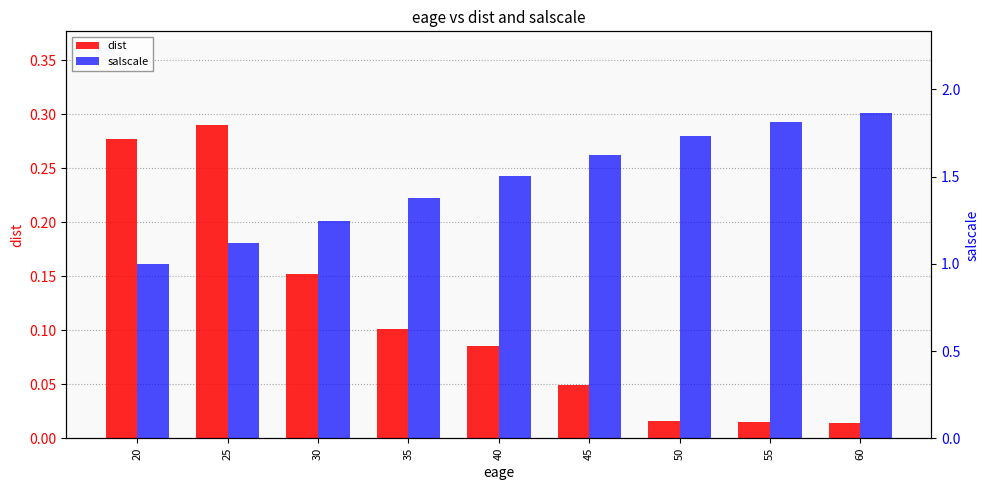

At 45, list the series in order from largest to smallest.

salscale, dist